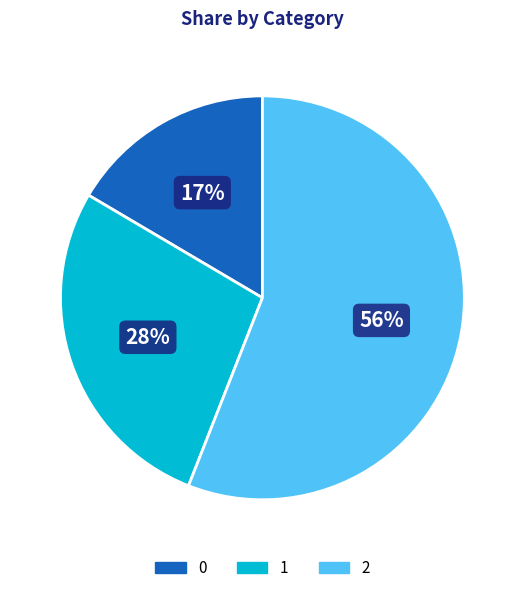

Does any single category account for the majority?

Yes